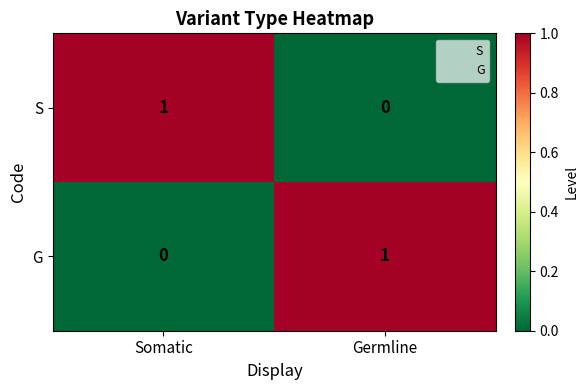

Reading left to right, list all the values displayed in this chart.

S: Somatic=1	Germline=0
G: Somatic=0	Germline=1